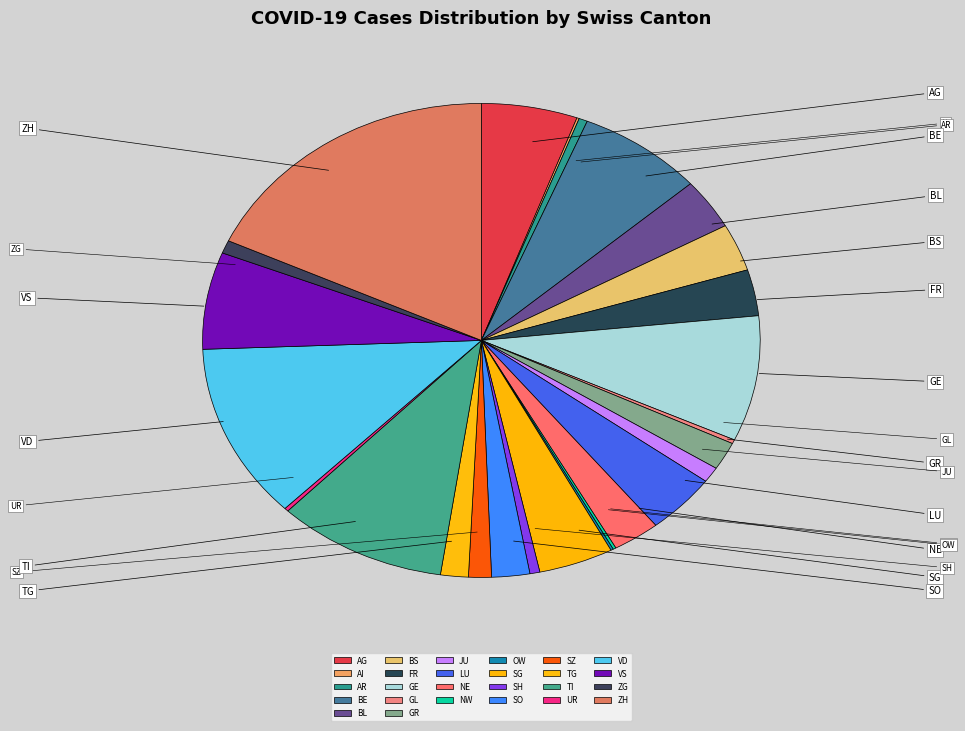

How many slices are in this pie chart?

26